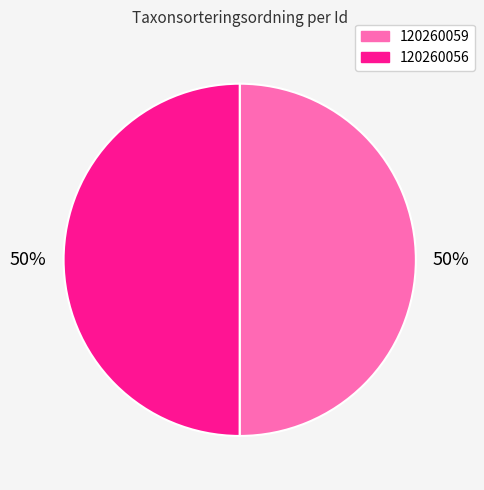

Combined, do 120260059 and 120260056 account for over 50%?

Yes